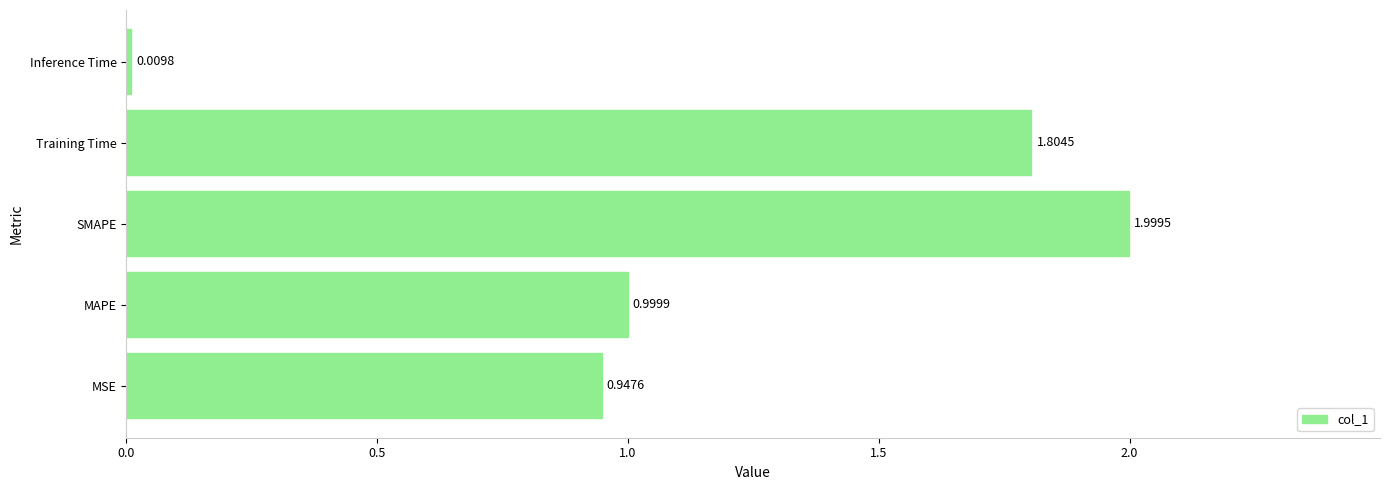

Where is the data nearest to the value 1?

MAPE